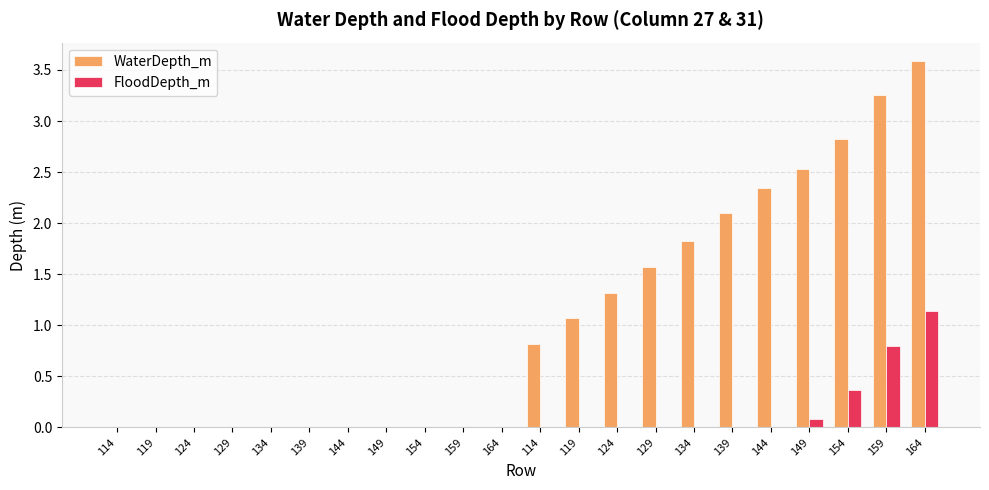

Which category has the highest value in the WaterDepth_m series?

164